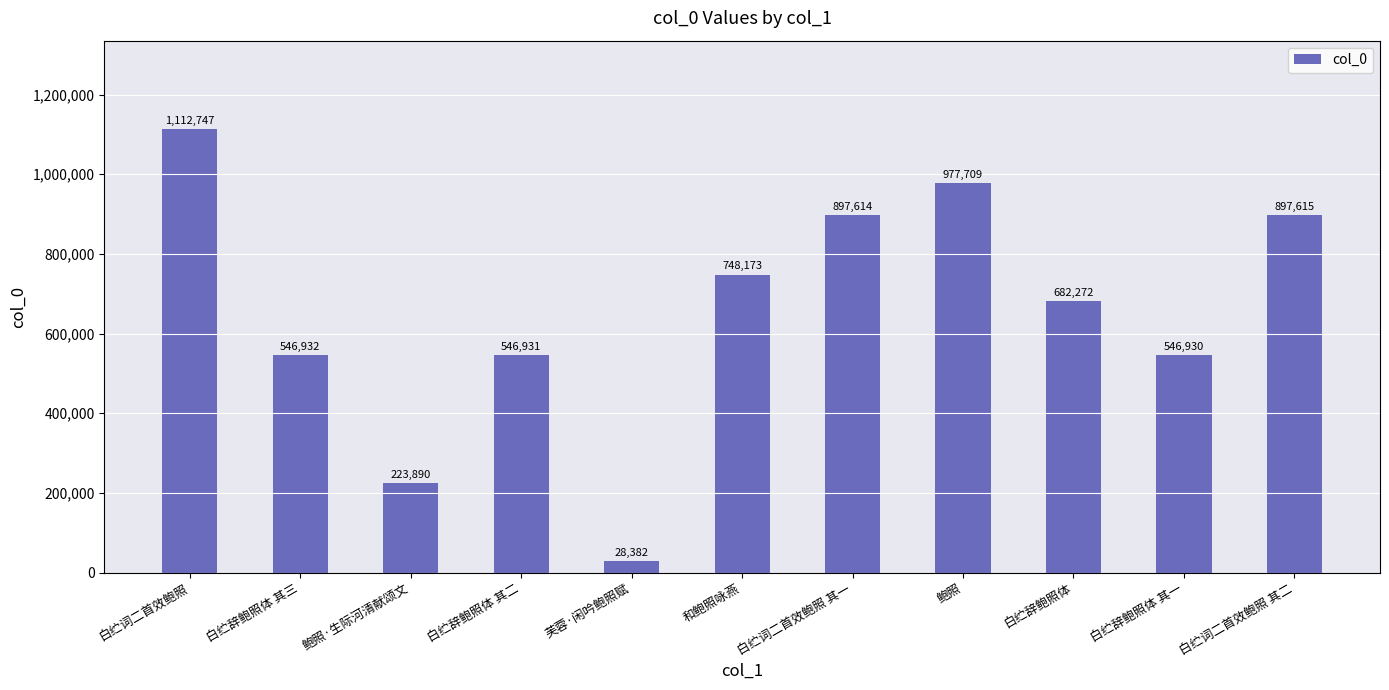

The value at 和鲍照咏燕 is 748173. True or false?

True